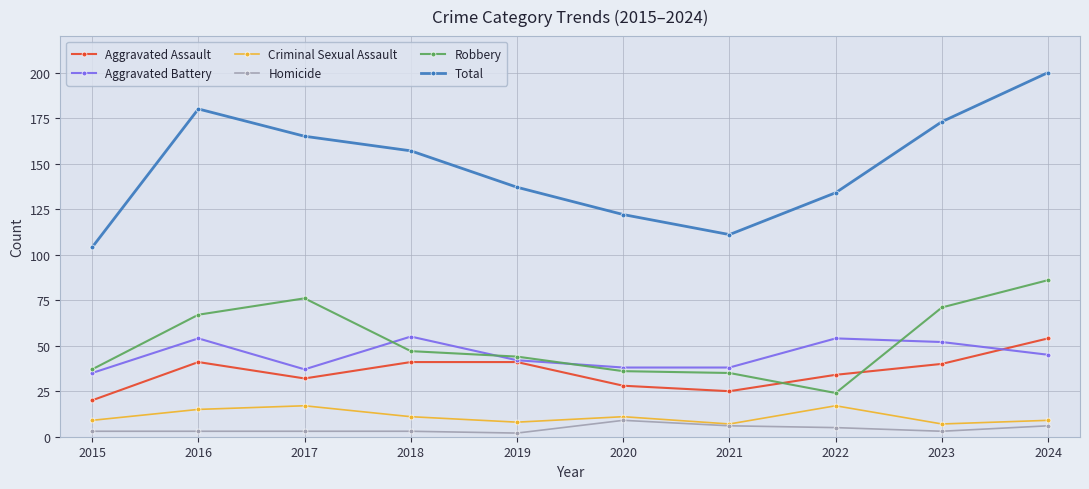

How many data points in Total are less than 157?

5